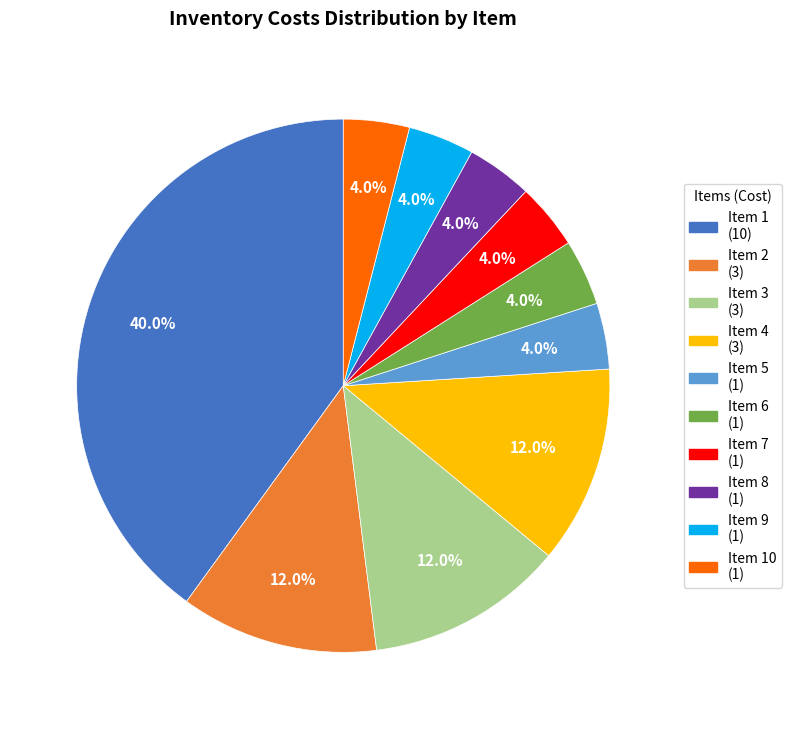

What is the ratio of the value at Item 1 (10) to the value at Item 3 (3)?

3.3